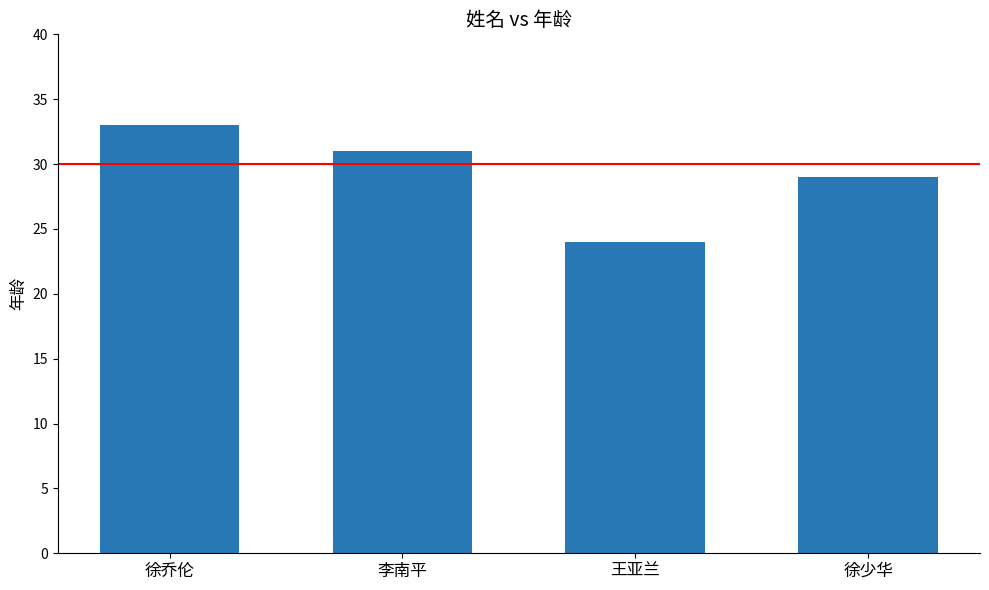

Between 徐少华 and 李南平, which is larger?

李南平